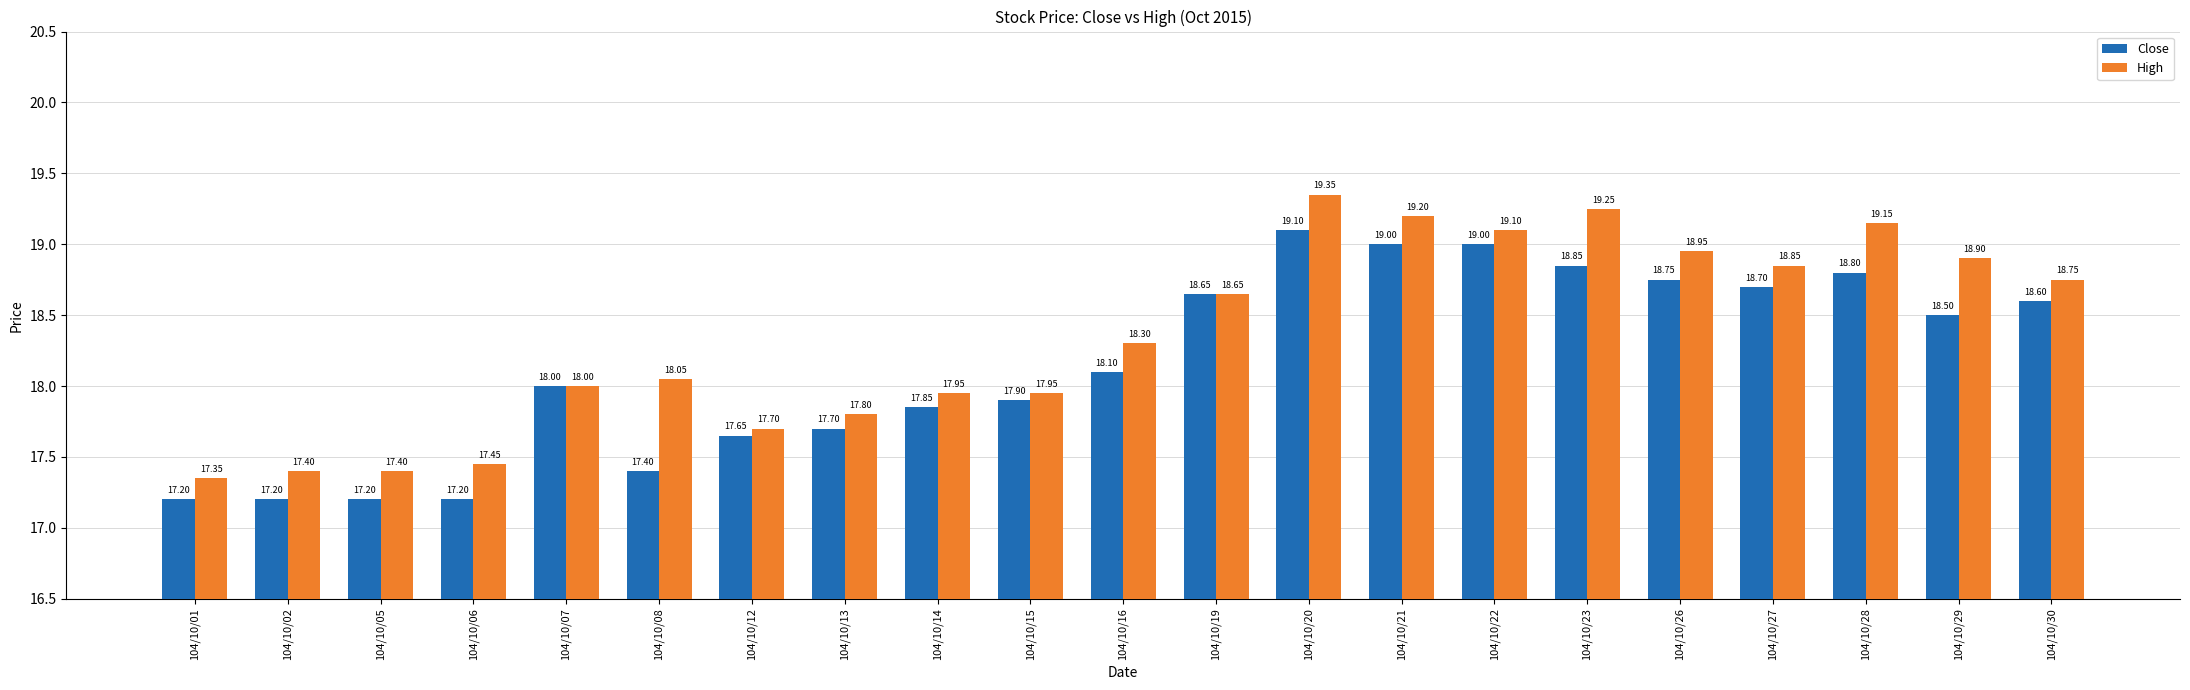

What is the sum of all High values?

385.5